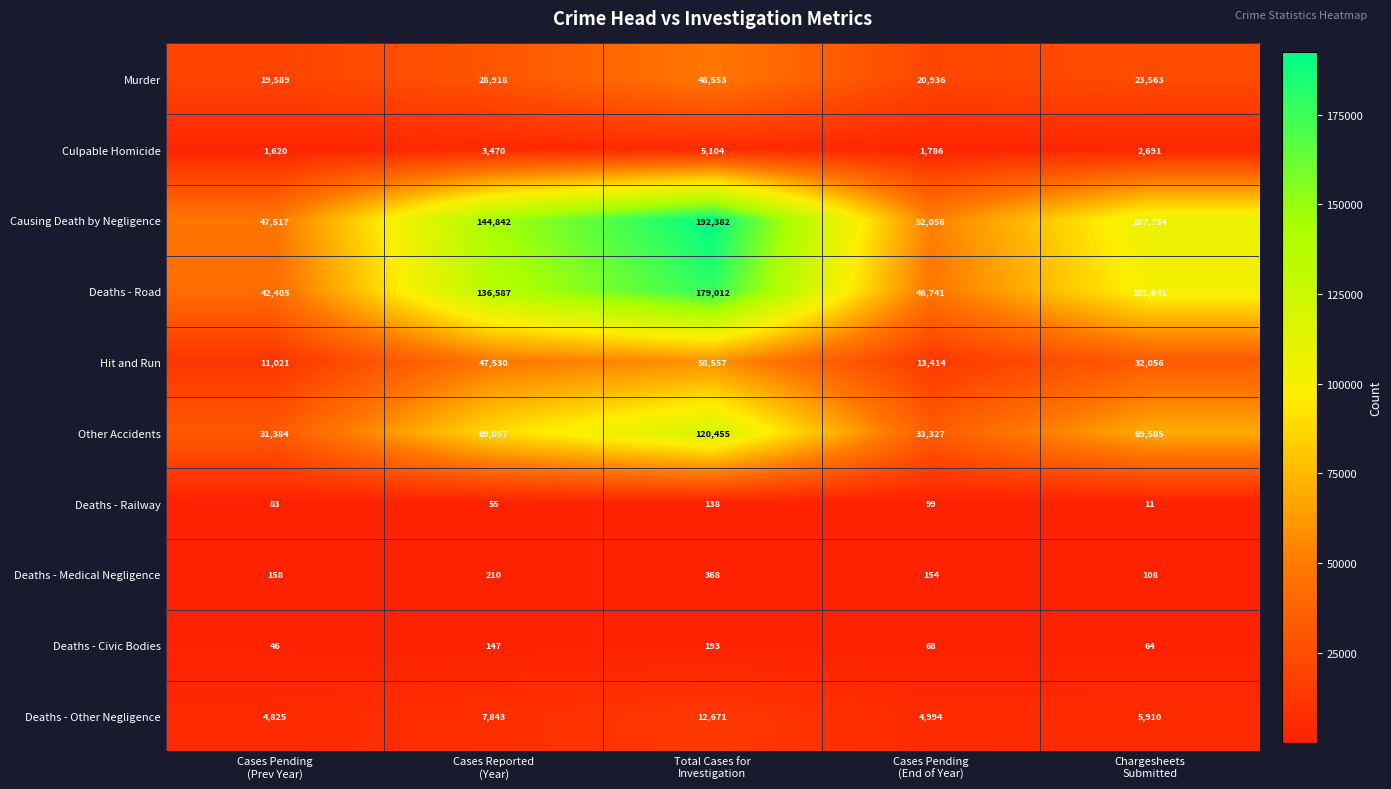

List the series in order of their peak value, lowest first.

Deaths - Railway, Deaths - Civic Bodies, Deaths - Medical Negligence, Culpable Homicide, Deaths - Other Negligence, Murder, Hit and Run, Other Accidents, Deaths - Road, Causing Death by Negligence